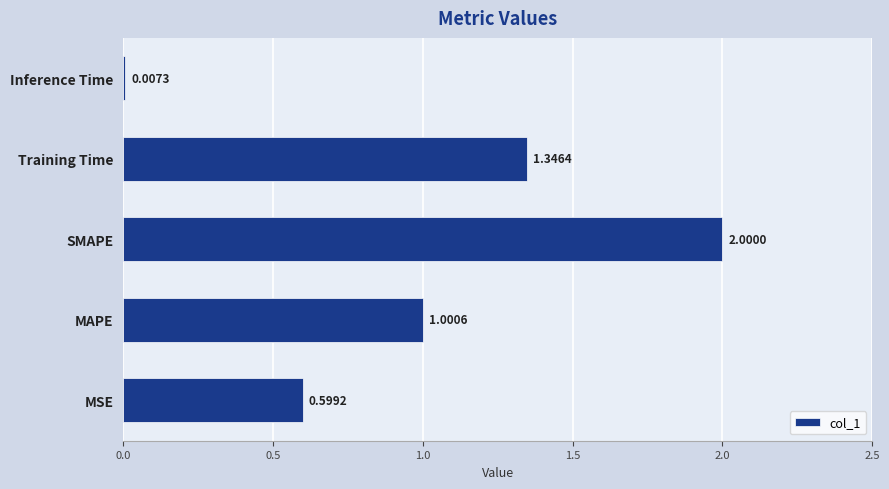

Which has a higher value, SMAPE or Training Time?

SMAPE